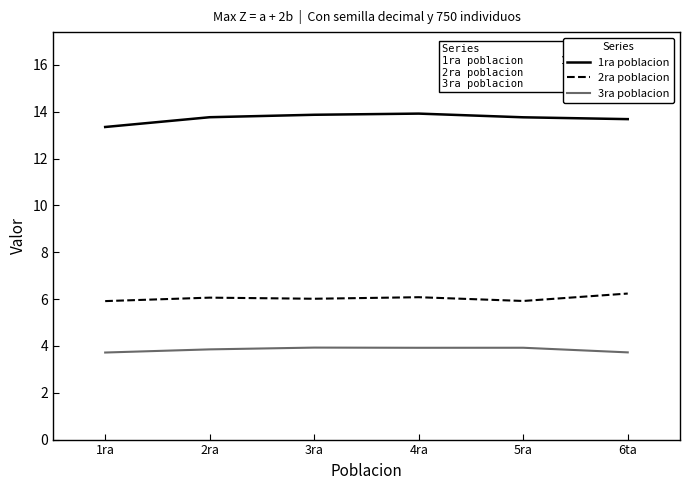

The 3ra poblacion series shows 1.4 at 1ra. True or false?

False